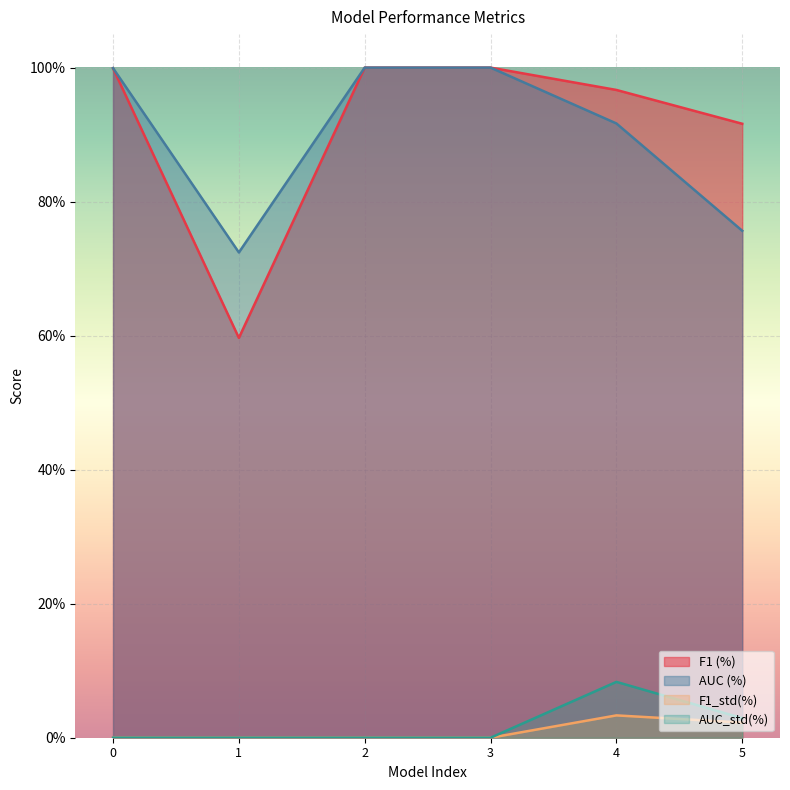

Reading right to left, what are all the values shown in this chart?

F1 (%): 5=0.9	4=1.0	3=1.0	2=1.0	1=0.6	0=1.0
AUC (%): 5=0.8	4=0.9	3=1.0	2=1.0	1=0.7	0=1.0
F1_std(%): 5=0.0	4=0.0	3=0.0	2=0.0	1=0.0	0=0.0
AUC_std(%): 5=0.0	4=0.1	3=0.0	2=0.0	1=0.0	0=0.0